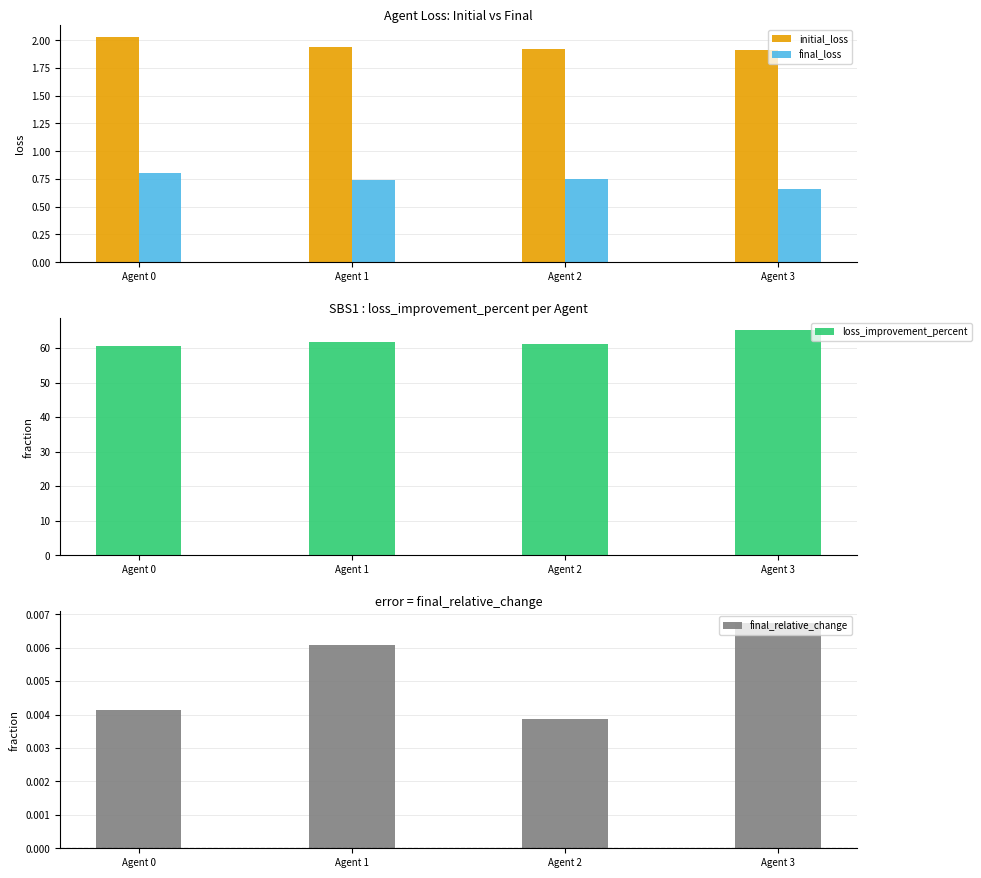

List the series in order of their peak value, highest first.

loss_improvement_percent, initial_loss, final_loss, final_relative_change